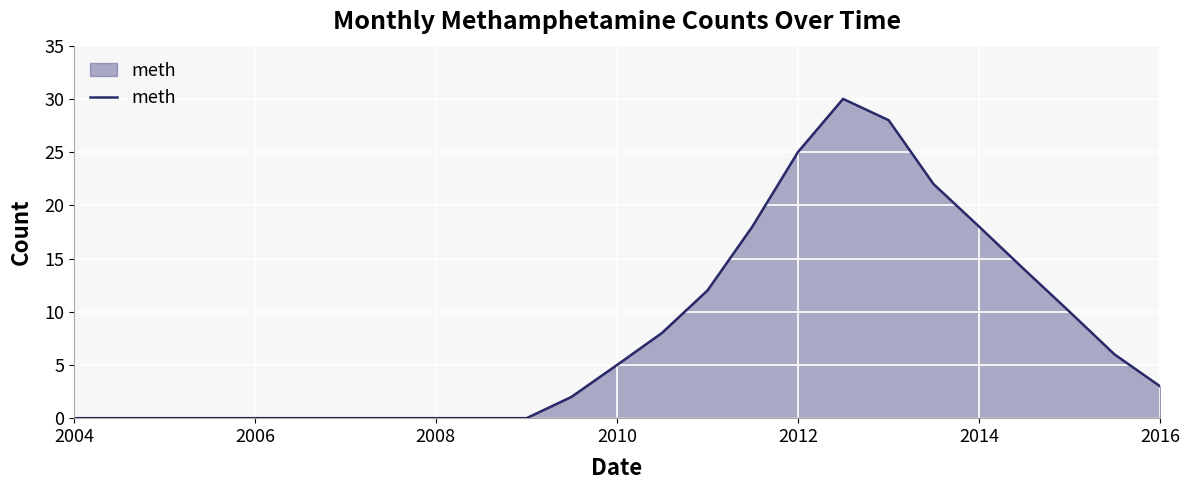

What is the greatest value displayed?

30